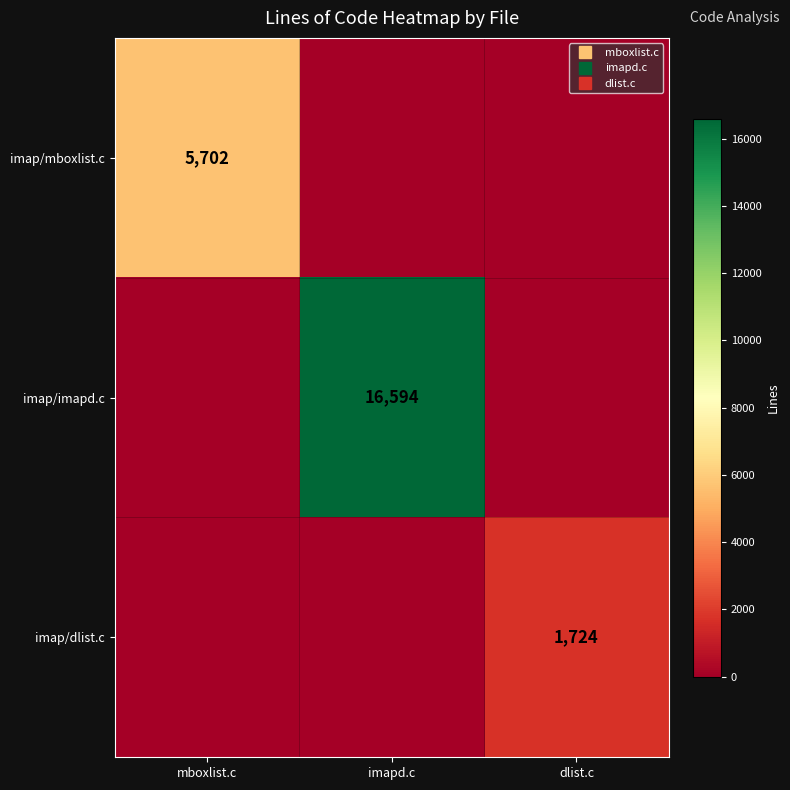

True or false: imap/dlist.c has a value of -710 at imapd.c.

False